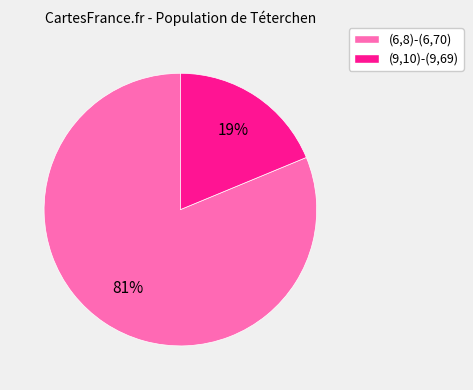

Is it true that (6,8)-(6,70) is 81% of the pie?

True